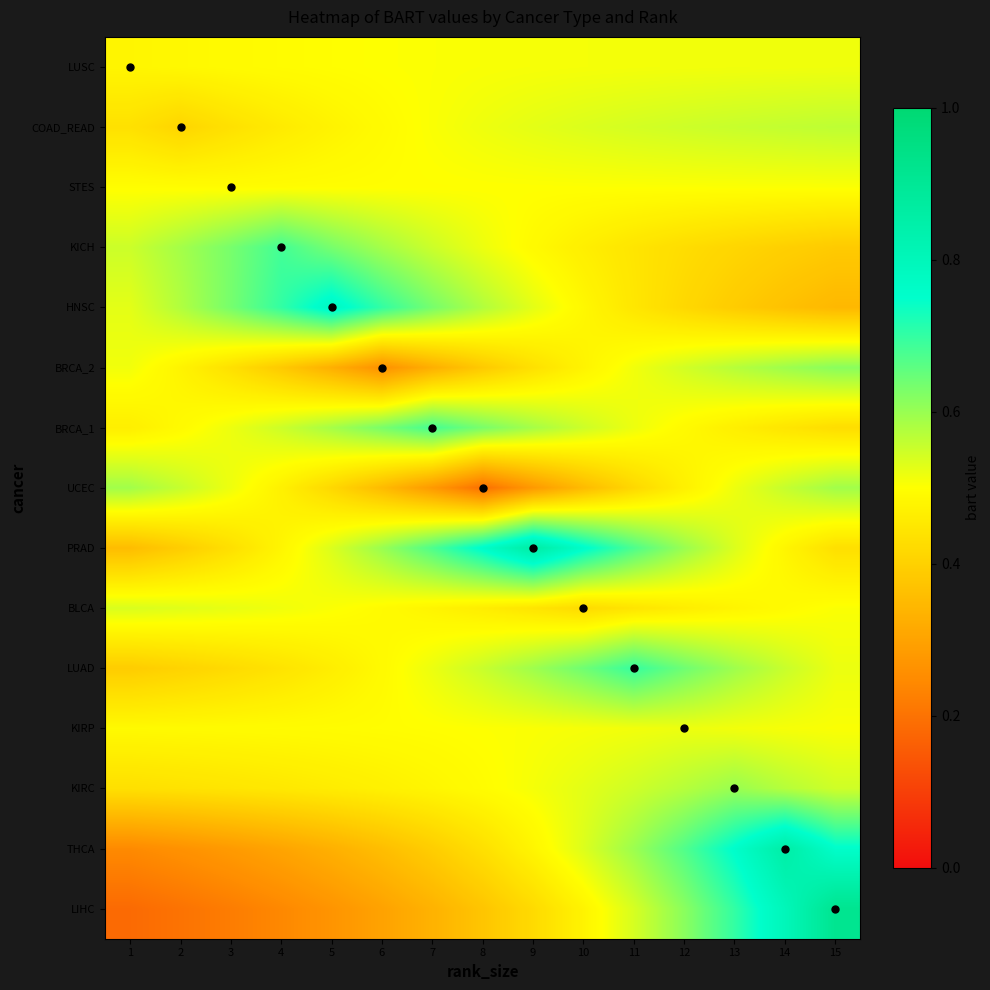

Reading left to right, what are all the values shown in this chart?

LUSC: 1=0.5	2=0.5	3=0.5	4=0.5	5=0.5	6=0.5	7=0.5	8=0.5	9=0.5	10=0.5	11=0.5	12=0.5	13=0.5	14=0.5	15=0.5
COAD_READ: 1=0.4	2=0.4	3=0.4	4=0.5	5=0.5	6=0.5	7=0.5	8=0.5	9=0.5	10=0.5	11=0.5	12=0.5	13=0.6	14=0.6	15=0.6
STES: 1=0.5	2=0.5	3=0.5	4=0.5	5=0.5	6=0.5	7=0.5	8=0.5	9=0.5	10=0.5	11=0.5	12=0.5	13=0.5	14=0.5	15=0.5
KICH: 1=0.6	2=0.6	3=0.6	4=0.7	5=0.6	6=0.6	7=0.6	8=0.5	9=0.5	10=0.5	11=0.4	12=0.4	13=0.4	14=0.4	15=0.4
HNSC: 1=0.5	2=0.6	3=0.6	4=0.7	5=0.8	6=0.7	7=0.6	8=0.6	9=0.5	10=0.5	11=0.4	12=0.4	13=0.4	14=0.4	15=0.3
BRCA_2: 1=0.5	2=0.5	3=0.4	4=0.4	5=0.3	6=0.3	7=0.3	8=0.4	9=0.4	10=0.5	11=0.5	12=0.5	13=0.6	14=0.6	15=0.6
BRCA_1: 1=0.5	2=0.5	3=0.5	4=0.6	5=0.6	6=0.6	7=0.7	8=0.6	9=0.6	10=0.6	11=0.5	12=0.5	13=0.5	14=0.4	15=0.4
UCEC: 1=0.6	2=0.6	3=0.5	4=0.5	5=0.4	6=0.4	7=0.3	8=0.2	9=0.3	10=0.4	11=0.4	12=0.5	13=0.5	14=0.6	15=0.6
PRAD: 1=0.4	2=0.4	3=0.4	4=0.5	5=0.5	6=0.6	7=0.7	8=0.8	9=0.9	10=0.8	11=0.7	12=0.6	13=0.5	14=0.5	15=0.4
BLCA: 1=0.5	2=0.5	3=0.5	4=0.5	5=0.5	6=0.5	7=0.5	8=0.5	9=0.4	10=0.4	11=0.4	12=0.5	13=0.5	14=0.5	15=0.5
LUAD: 1=0.4	2=0.4	3=0.4	4=0.4	5=0.5	6=0.5	7=0.5	8=0.6	9=0.6	10=0.6	11=0.7	12=0.6	13=0.6	14=0.6	15=0.5
KIRP: 1=0.5	2=0.5	3=0.5	4=0.5	5=0.5	6=0.5	7=0.5	8=0.5	9=0.5	10=0.5	11=0.5	12=0.5	13=0.5	14=0.5	15=0.5
KIRC: 1=0.4	2=0.4	3=0.4	4=0.5	5=0.5	6=0.5	7=0.5	8=0.5	9=0.5	10=0.5	11=0.5	12=0.6	13=0.6	14=0.6	15=0.5
THCA: 1=0.2	2=0.3	3=0.3	4=0.3	5=0.3	6=0.4	7=0.4	8=0.4	9=0.5	10=0.5	11=0.6	12=0.7	13=0.8	14=0.9	15=0.8
LIHC: 1=0.2	2=0.2	3=0.2	4=0.2	5=0.3	6=0.3	7=0.3	8=0.4	9=0.4	10=0.5	11=0.5	12=0.6	13=0.7	14=0.8	15=0.9